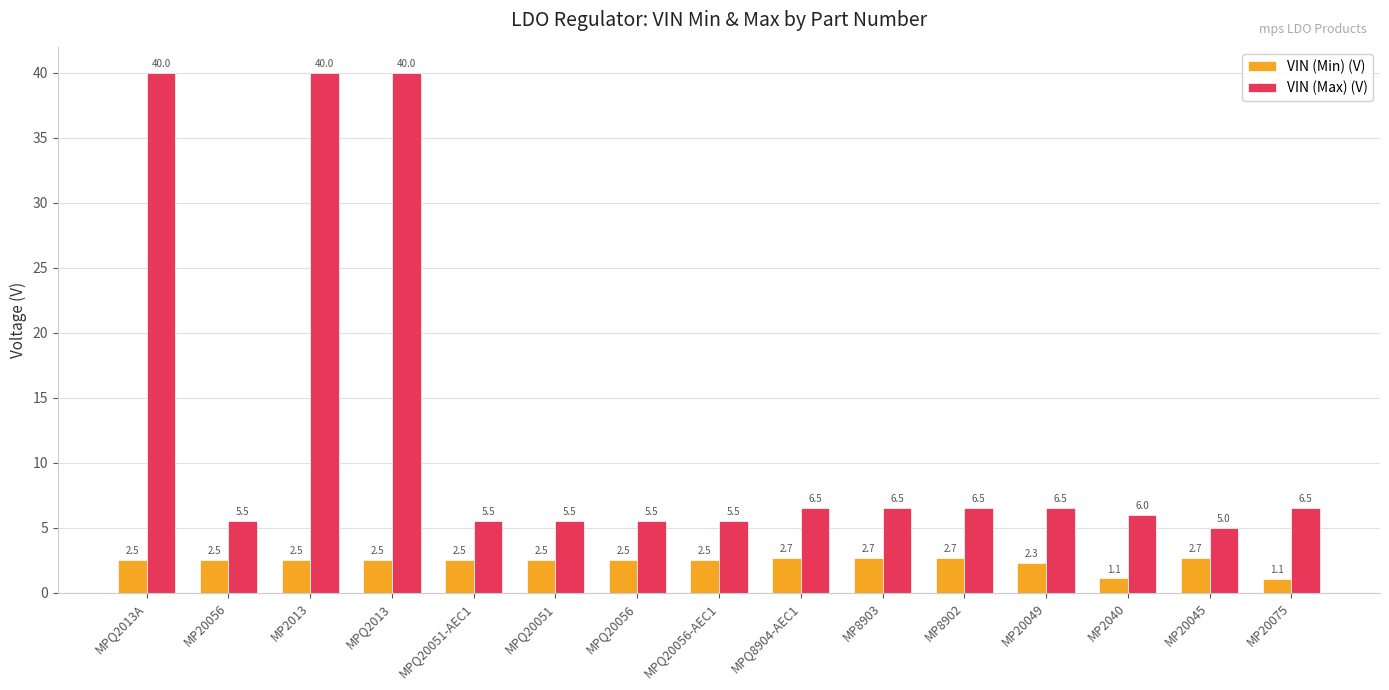

Reading right to left, what are all the values shown in this chart?

VIN (Min) (V): 1.1	2.7	1.1	2.3	2.7	2.7	2.7	2.5	2.5	2.5	2.5	2.5	2.5	2.5	2.5
VIN (Max) (V): 6.5	5.0	6.0	6.5	6.5	6.5	6.5	5.5	5.5	5.5	5.5	40.0	40.0	5.5	40.0